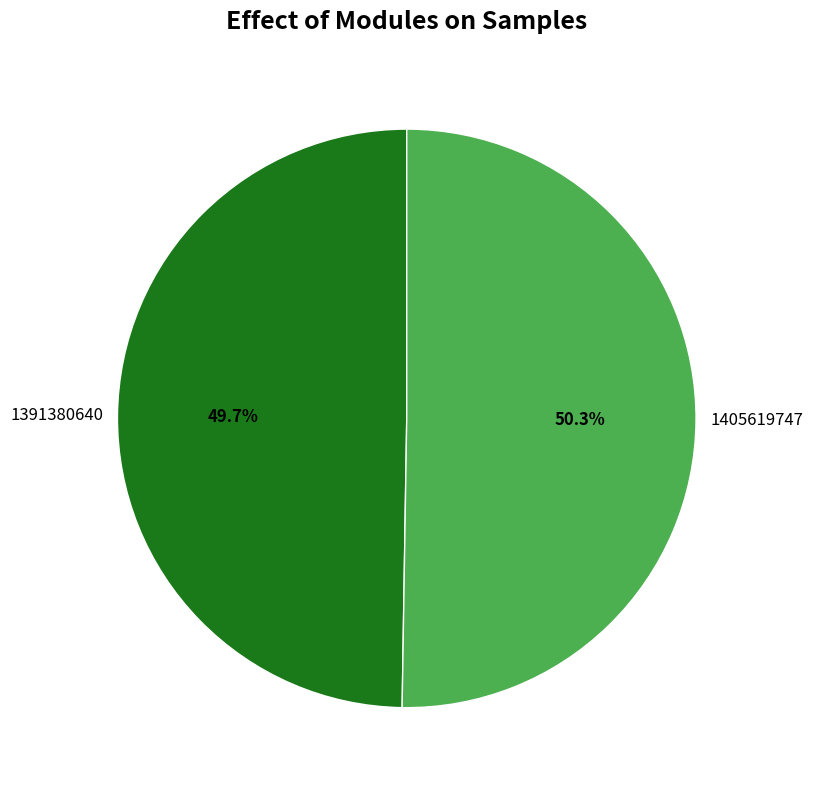

To the nearest percent, what portion does 1405619747 represent?

50%